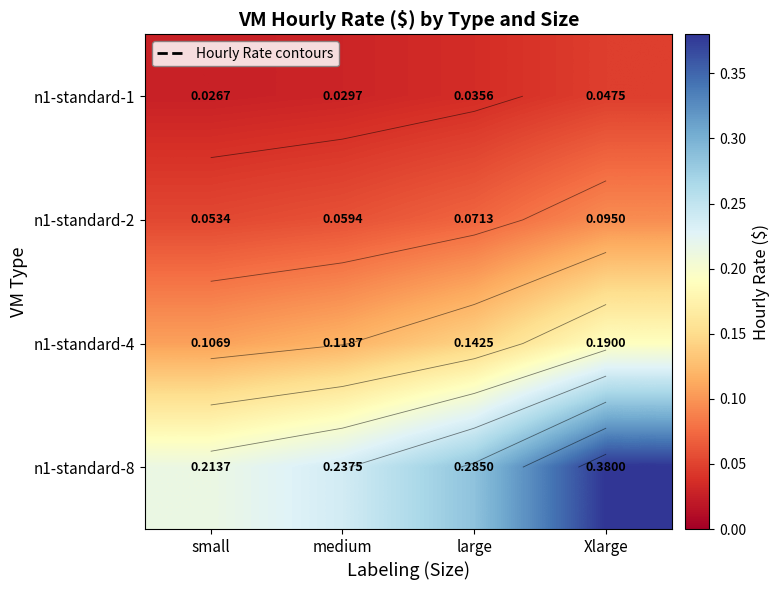

The value of n1-standard-1 at large is 0.1. True or false?

False